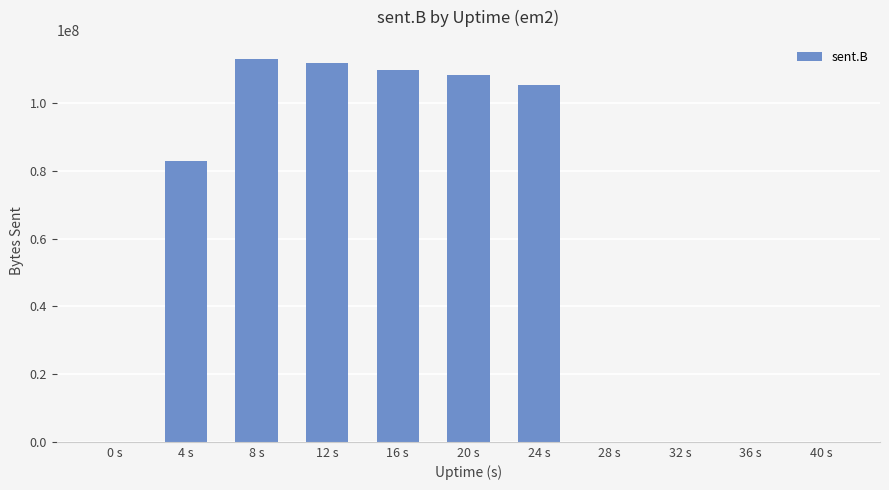

Reading right to left, extract all data points from this chart.

40 s=0	36 s=0	32 s=0	28 s=0	24 s=105283818	20 s=108315556	16 s=109766772	12 s=111954196	8 s=113072280	4 s=83030934	0 s=0